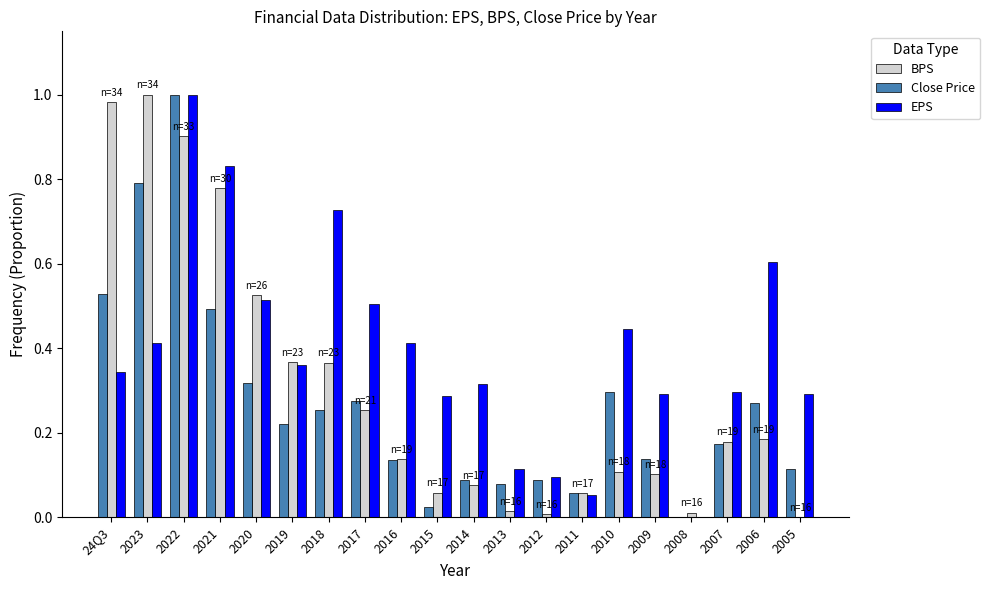

Does the chart contain stacked bars?

No